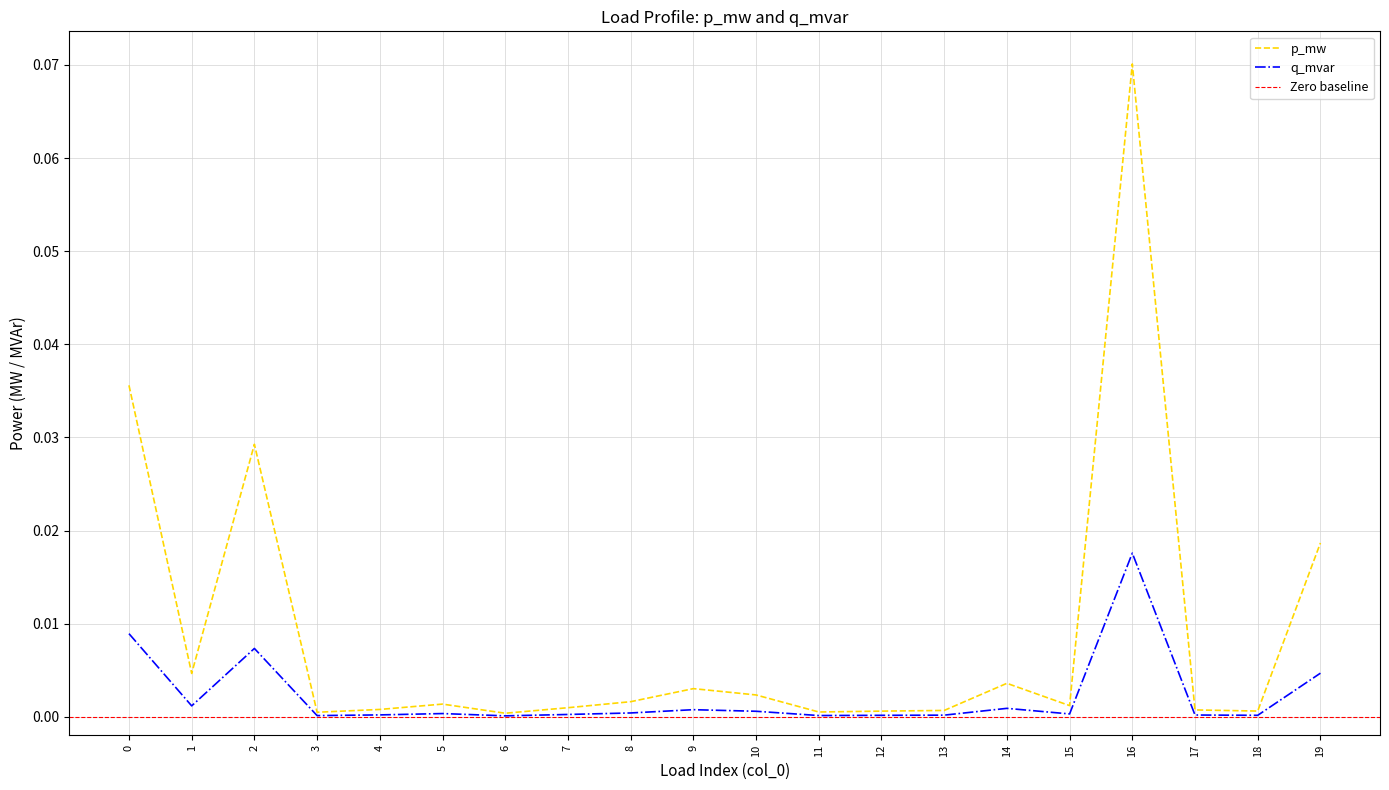

Which series has the largest total across all categories?

q_mvar